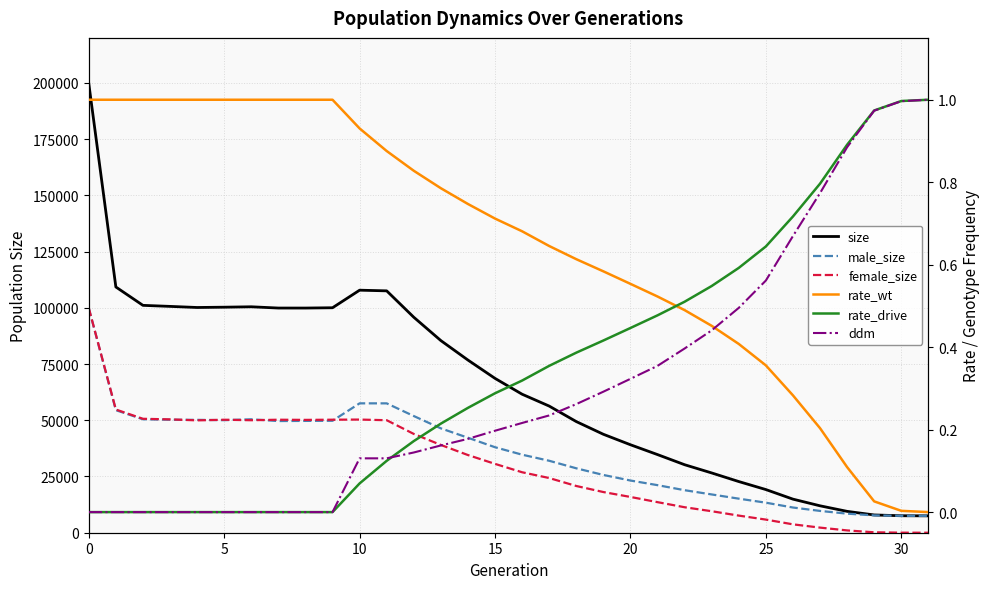

True or false: ddm has more than 1 points higher than both neighbors.

False